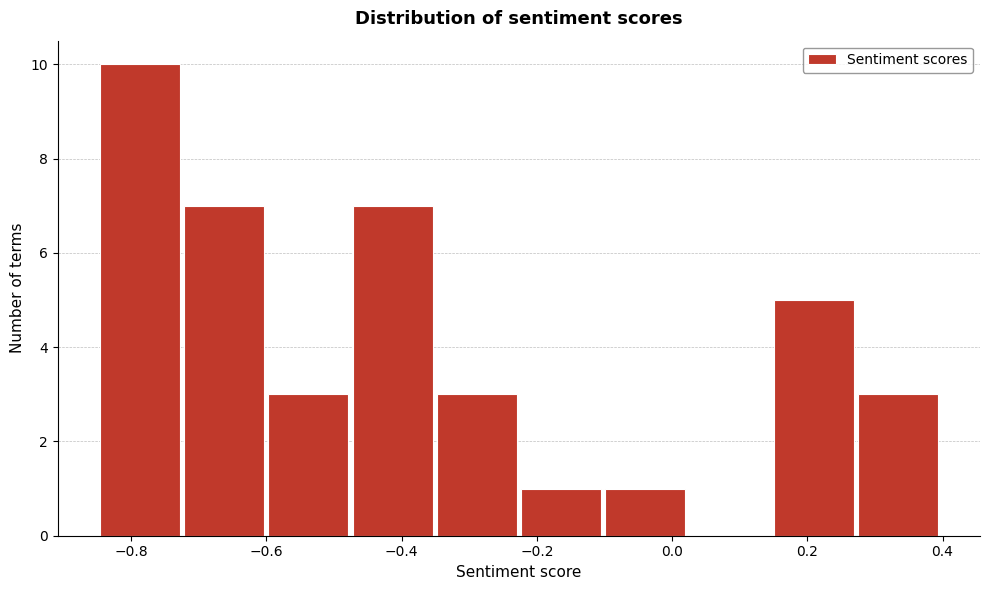

Reading left to right, transcribe this chart: for each bar, give the range it covers on the x-axis and its height. Neither the bar edges nor the heights are printed on the chart, so give them approximately, as read against the axes.

-0.84 to -0.72: 10
-0.72 to -0.60: 7
-0.60 to -0.48: 3
-0.48 to -0.34: 7
-0.34 to -0.22: 3
-0.22 to -0.10: 1
-0.10 to 0.02: 1
0.02 to 0.16: 0
0.16 to 0.28: 5
0.28 to 0.40: 3